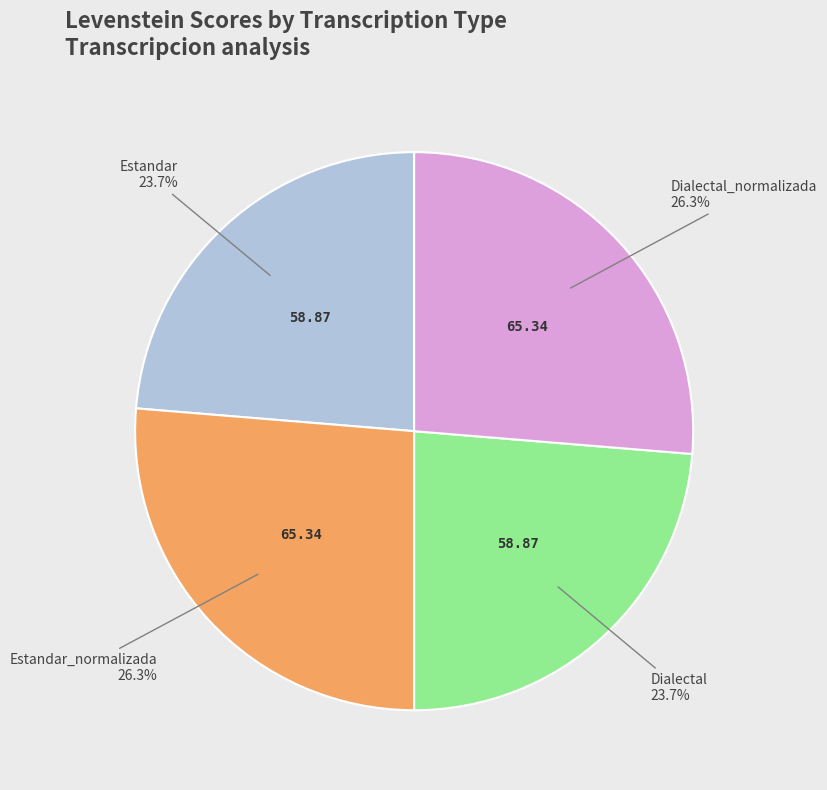

Combined, what portion of the pie is Dialectal_normalizada and Estandar?

50.0%